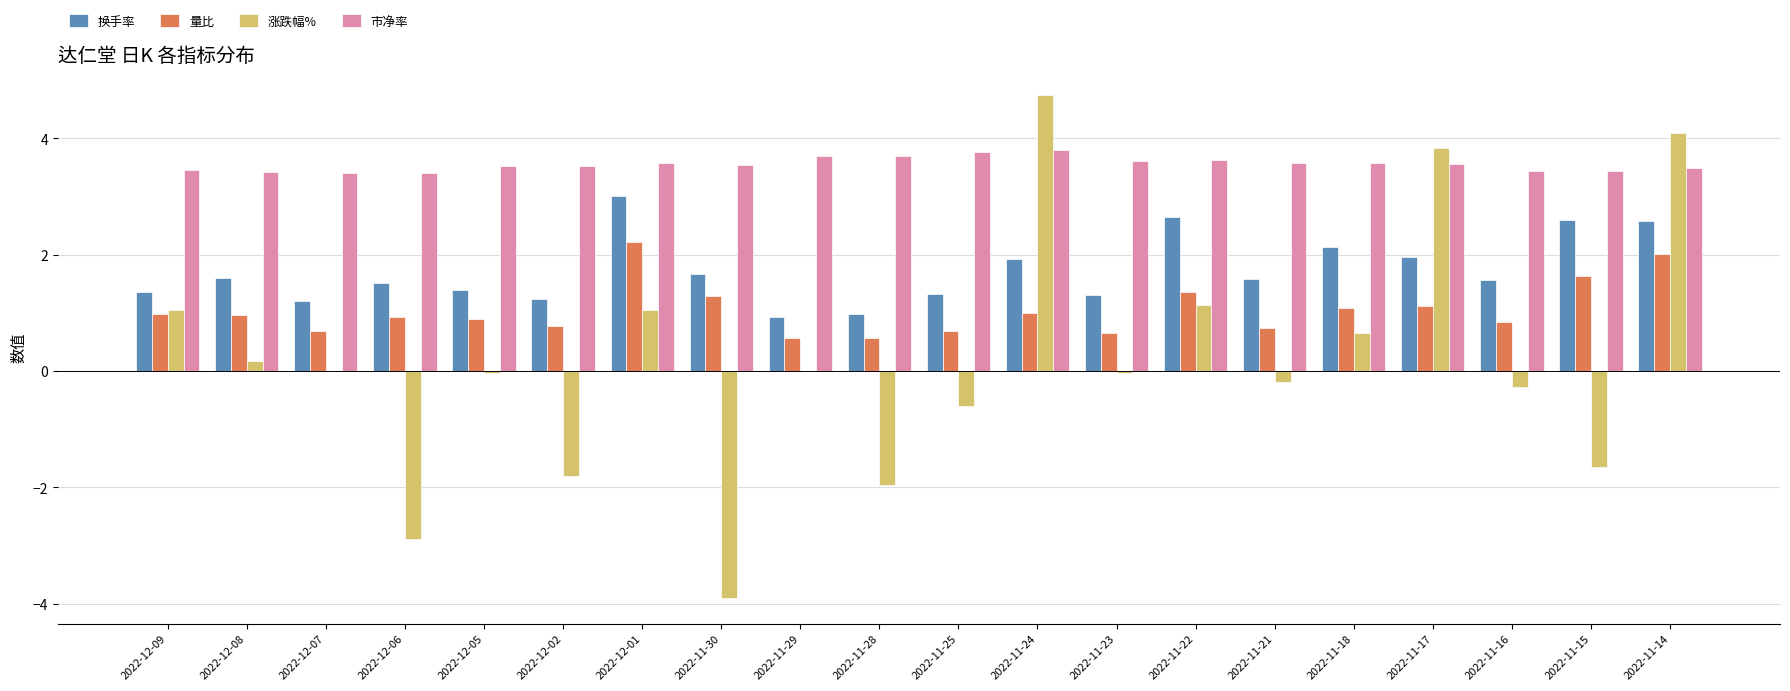

Which series has the largest total across all categories?

市净率